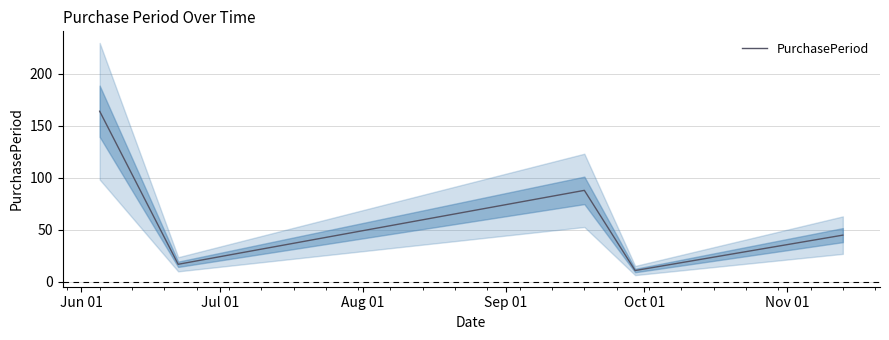

How many lines are shown in the chart?

1